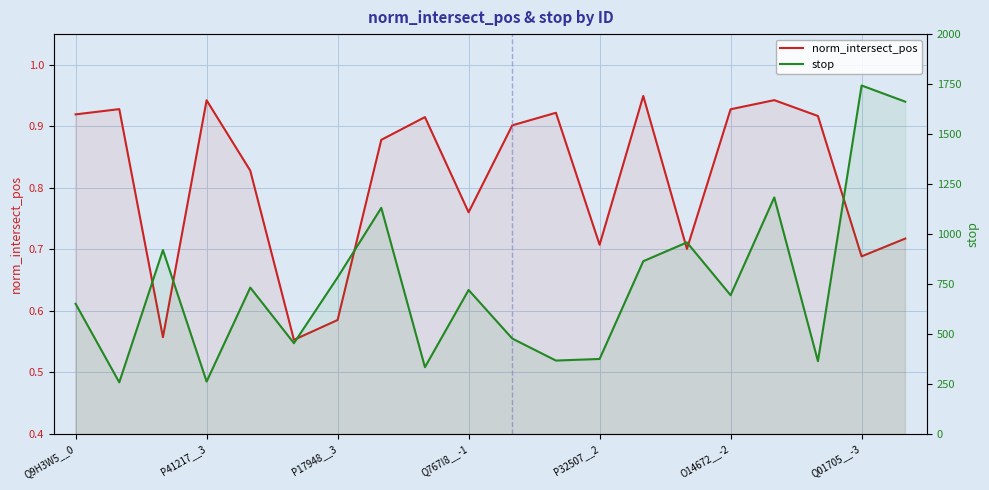

What is the spread (max minus min) of values at 8?

333.1